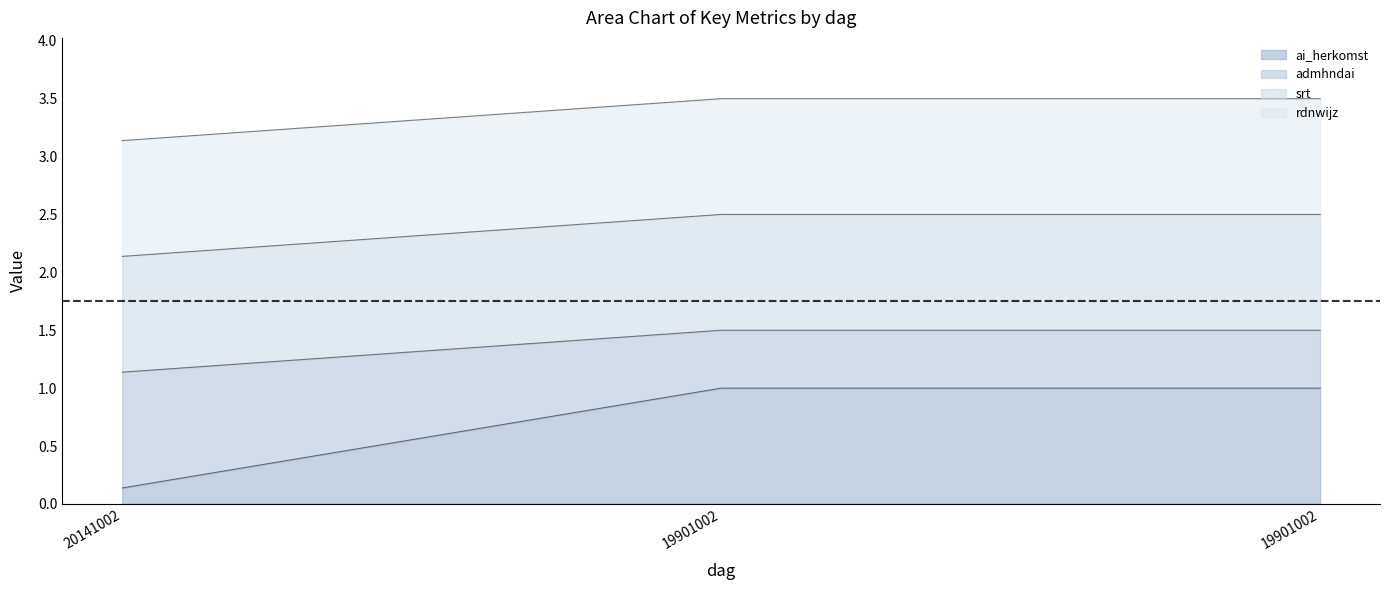

Which has a higher value, 19901002 or 19901002?

19901002